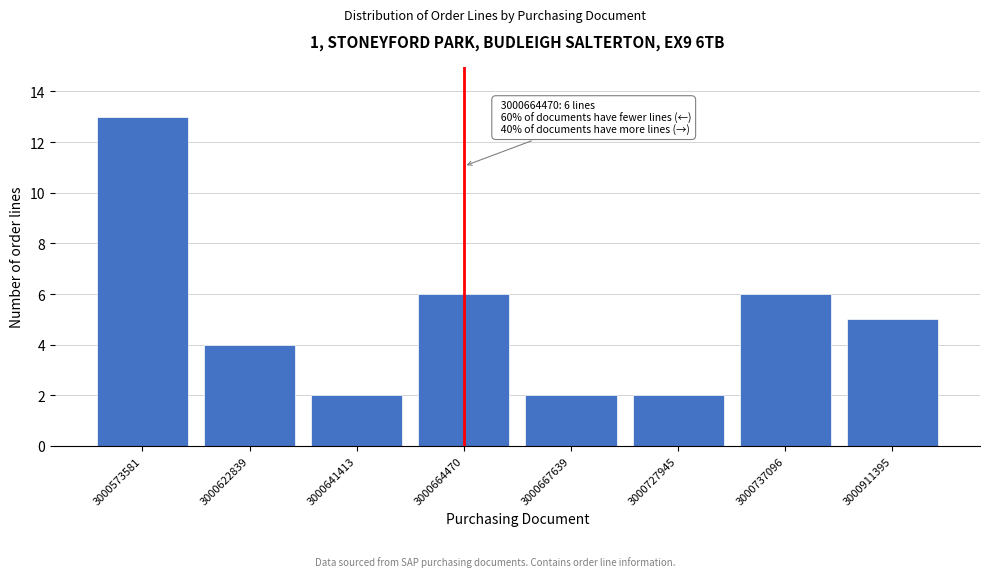

Reading left to right, extract all data points from this chart.

13	4	2	6	2	2	6	5